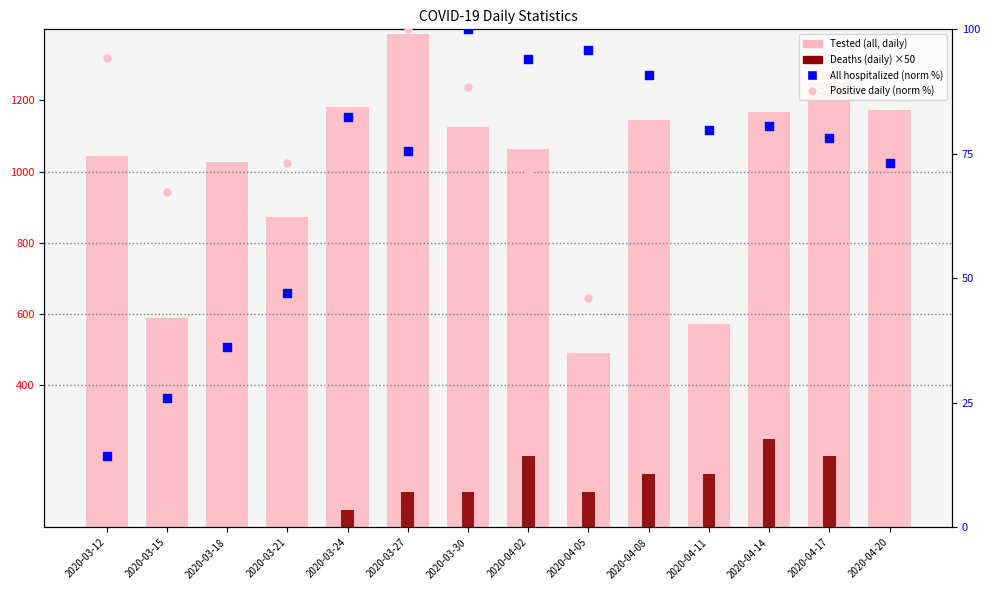

Is the value of Tested (all, daily) at 2020-04-05 greater than the value of All hospitalized (norm %) at 2020-03-15?

Yes